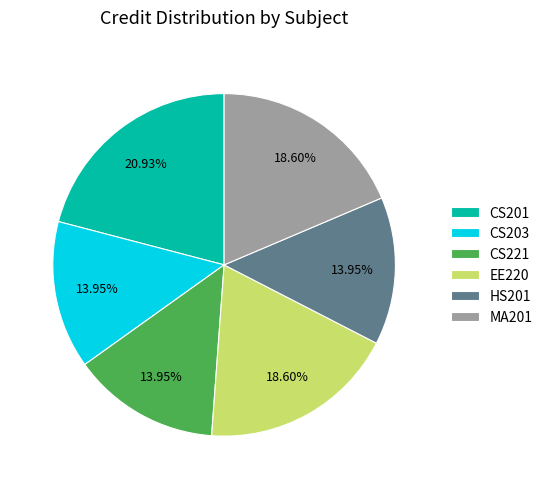

What is the ratio of the value at HS201 to the value at CS201?

0.7